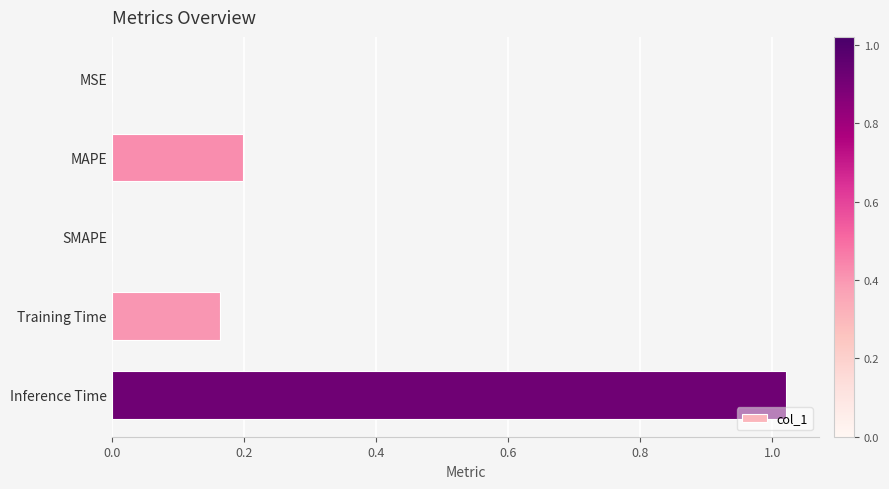

Which label corresponds to the largest value in the chart?

Inference Time